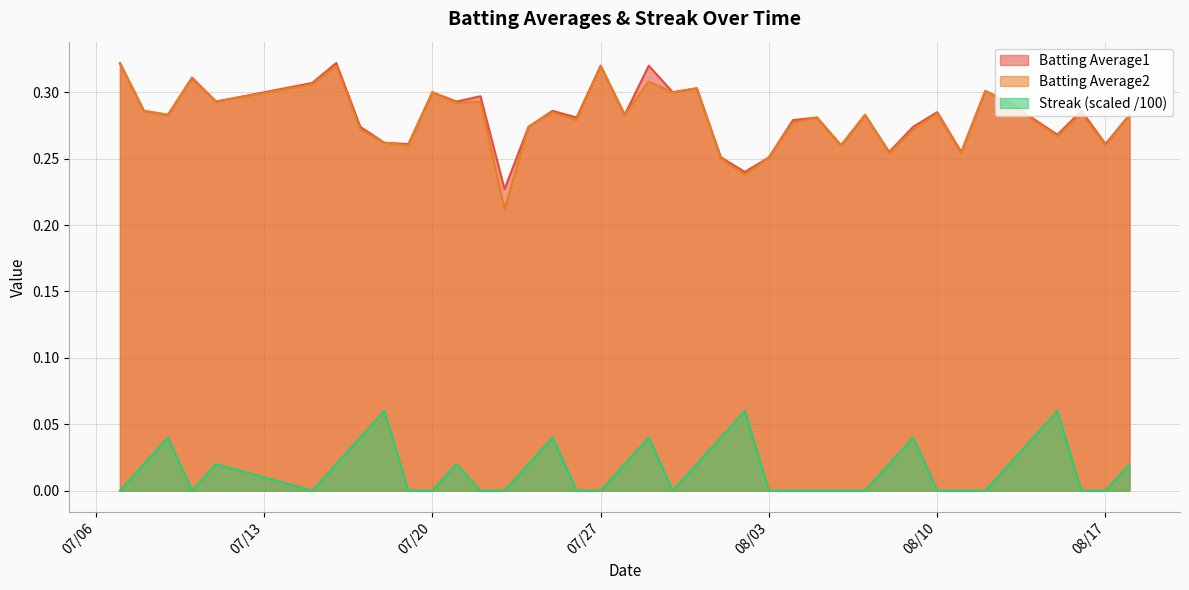

True or false: Streak and Batting Average2 cross at least once.

False